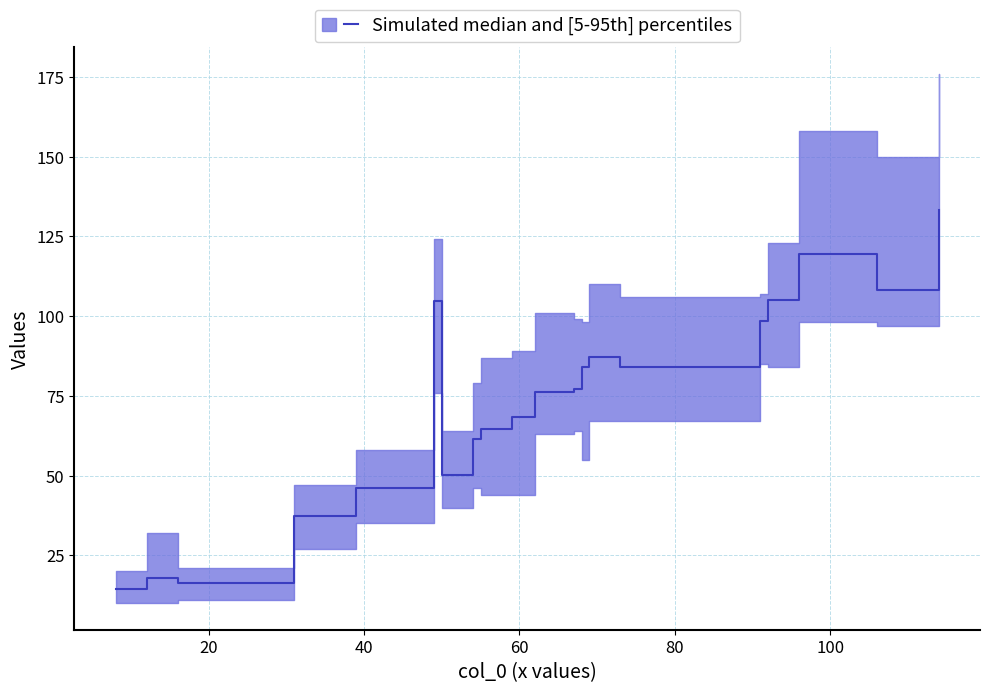

True or false: the data has more than 2 interior local peaks.

True